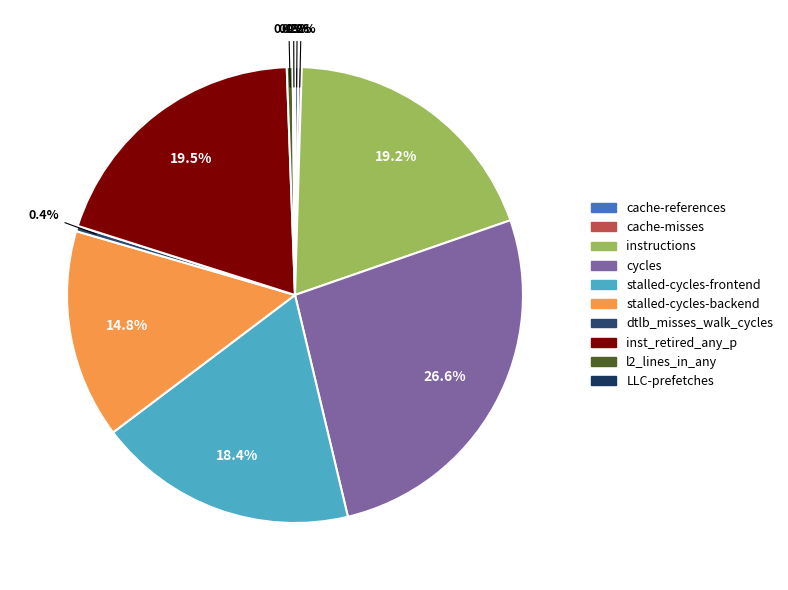

The cycles slice represents 27% of the pie. True or false?

True